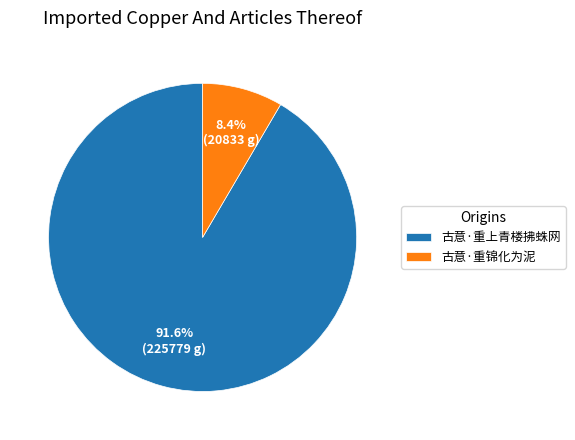

To the nearest percent, what is the average slice percentage?

50%